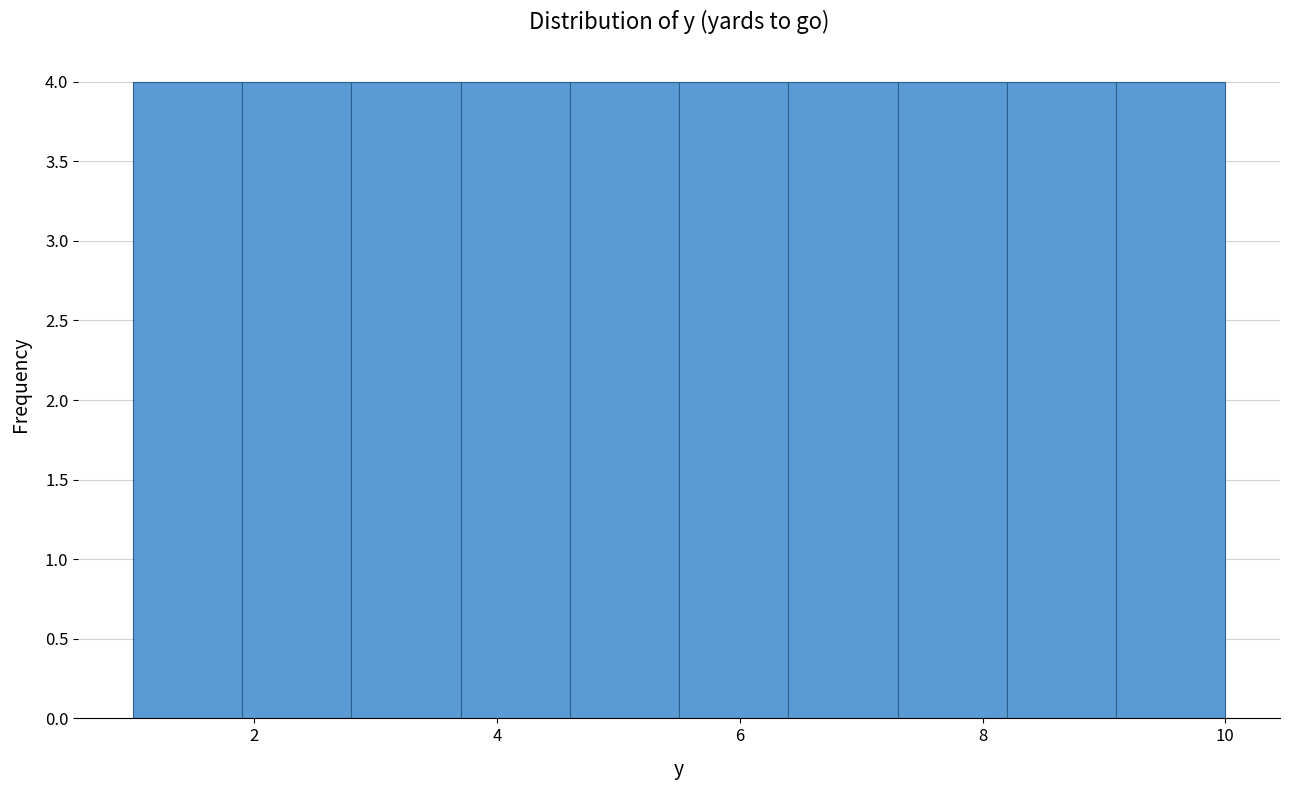

How tall is the bar that spans 8.2 to 9.1 on the x-axis? Neither the bar edges nor the heights are printed on the chart, so give them approximately, as read against the axes.

4